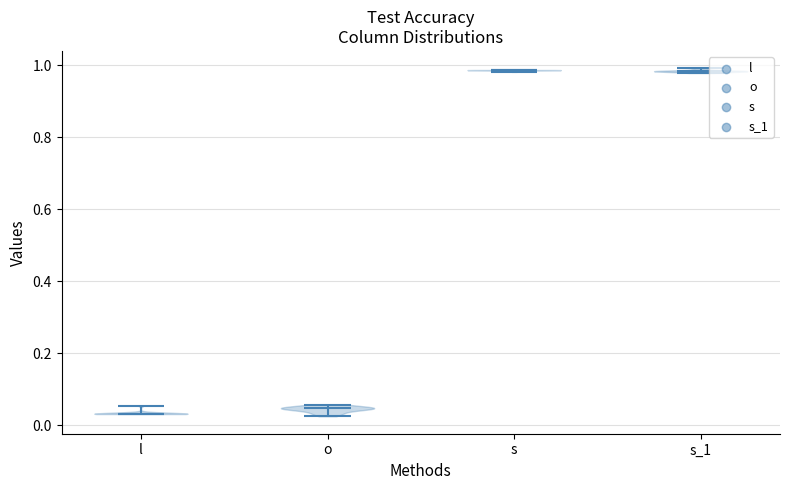

Reading left to right, read every violin against the y-axis: where its median line is, and the lowest and highest points it reaches. The values are not printed on the chart, so give them approximately, as read against the axis.

l: median line 0.04, lowest point 0.04, highest point 0.06
o: median line 0.04, lowest point 0.02, highest point 0.06
s: median line 0.98, lowest point 0.98, highest point 0.98
s_1: median line 0.98, lowest point 0.98, highest point 1.00